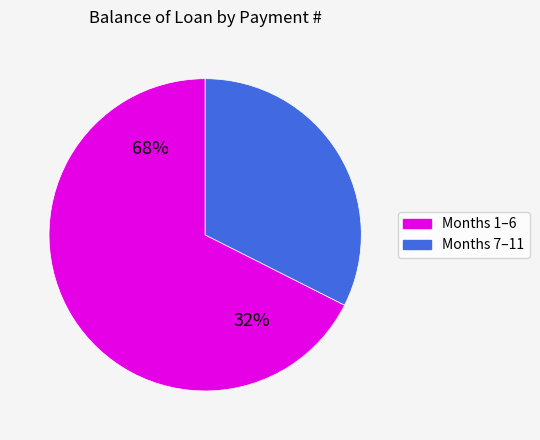

Is 8 the majority of the pie?

No